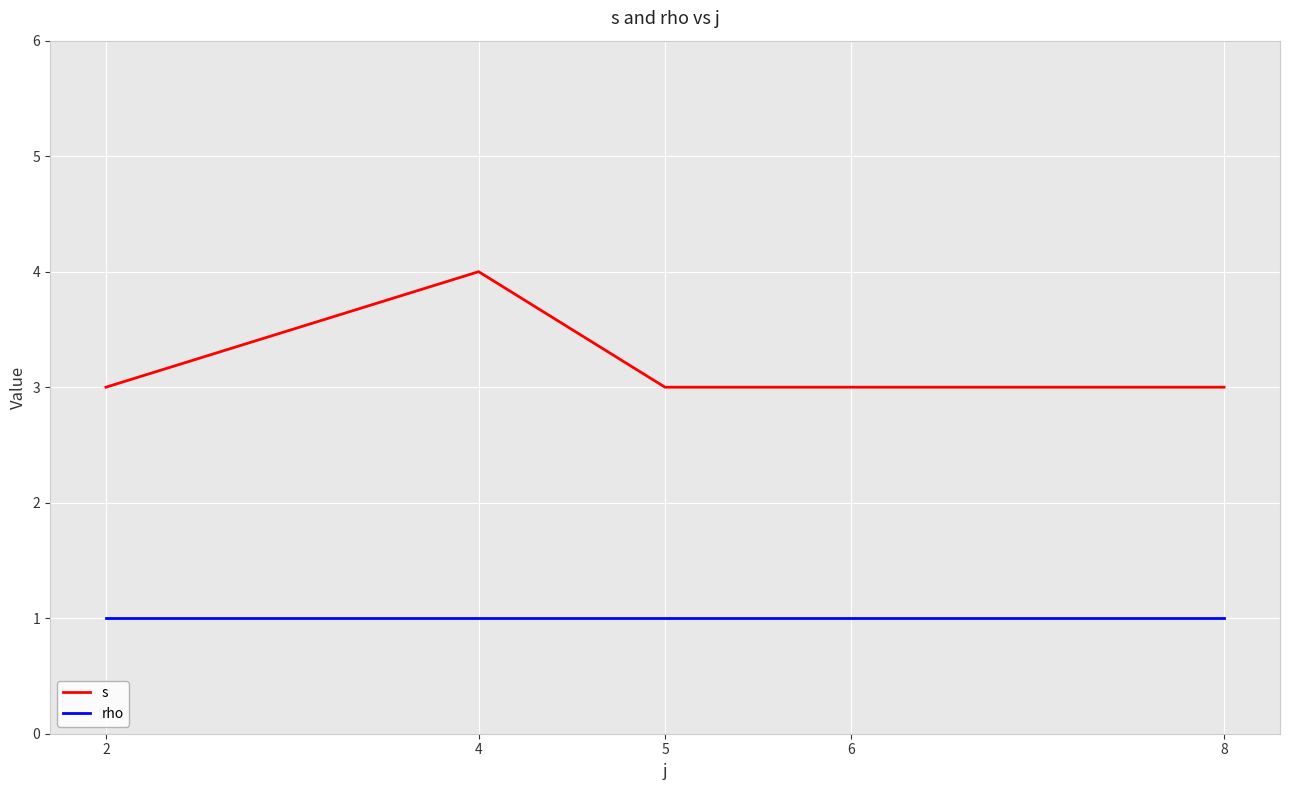

Rank the series by their average value, from lowest to highest.

rho, s